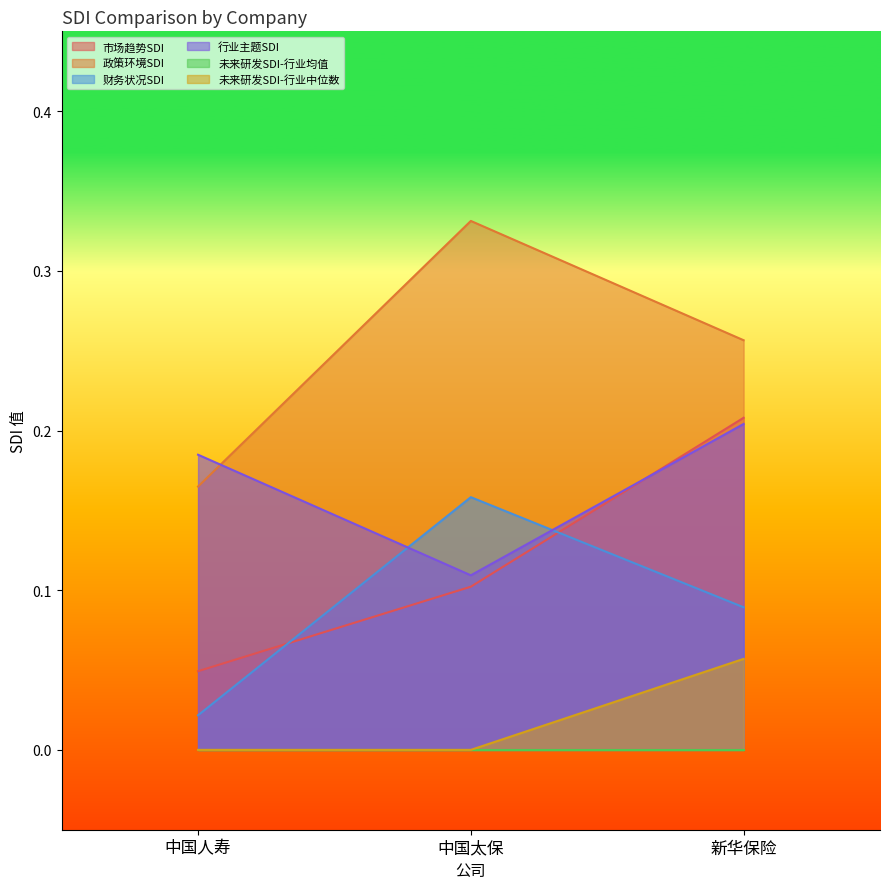

Is it true that 政策环境SDI equals 0.1 at 中国太保?

False